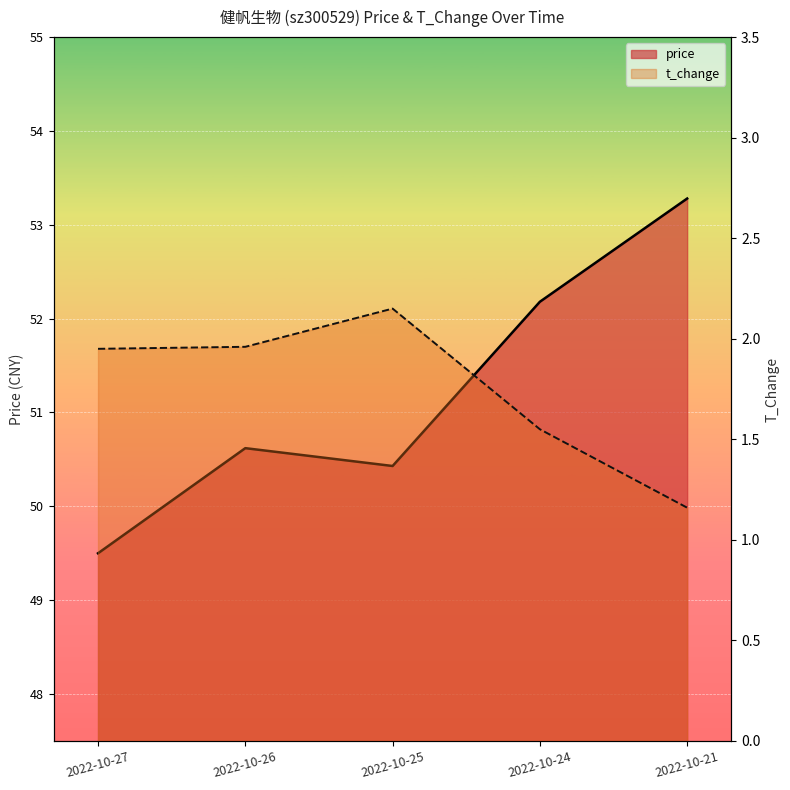

Reading left to right, extract all data points from this chart.

price: 49.5	50.6	50.4	52.2	53.3
t_change: 1.9	2.0	2.1	1.6	1.2